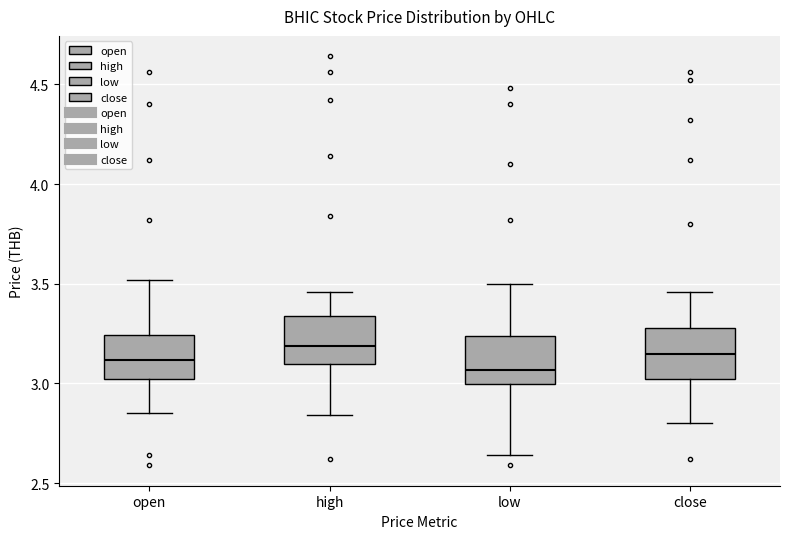

Reading left to right, read every box against the y-axis: the position of its median line, the range the box covers, and the ends of its whiskers. The values are not printed on the chart, so give them approximately, as read against the axis.

open: median 3.10, box 3.00 to 3.25, whiskers 2.85 to 3.50
high: median 3.20, box 3.10 to 3.35, whiskers 2.85 to 3.45
low: median 3.05, box 3.00 to 3.25, whiskers 2.65 to 3.50
close: median 3.15, box 3.00 to 3.30, whiskers 2.80 to 3.45